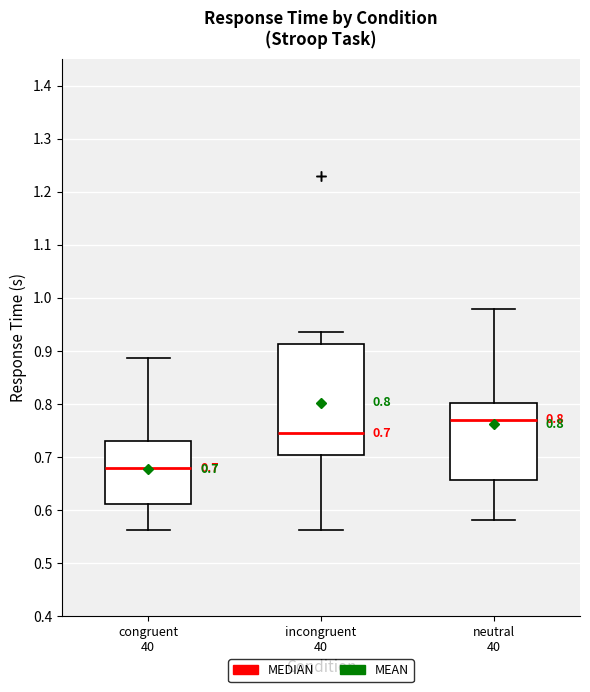

Which box is the tallest, from its lower edge to its upper edge?

incongruent 40